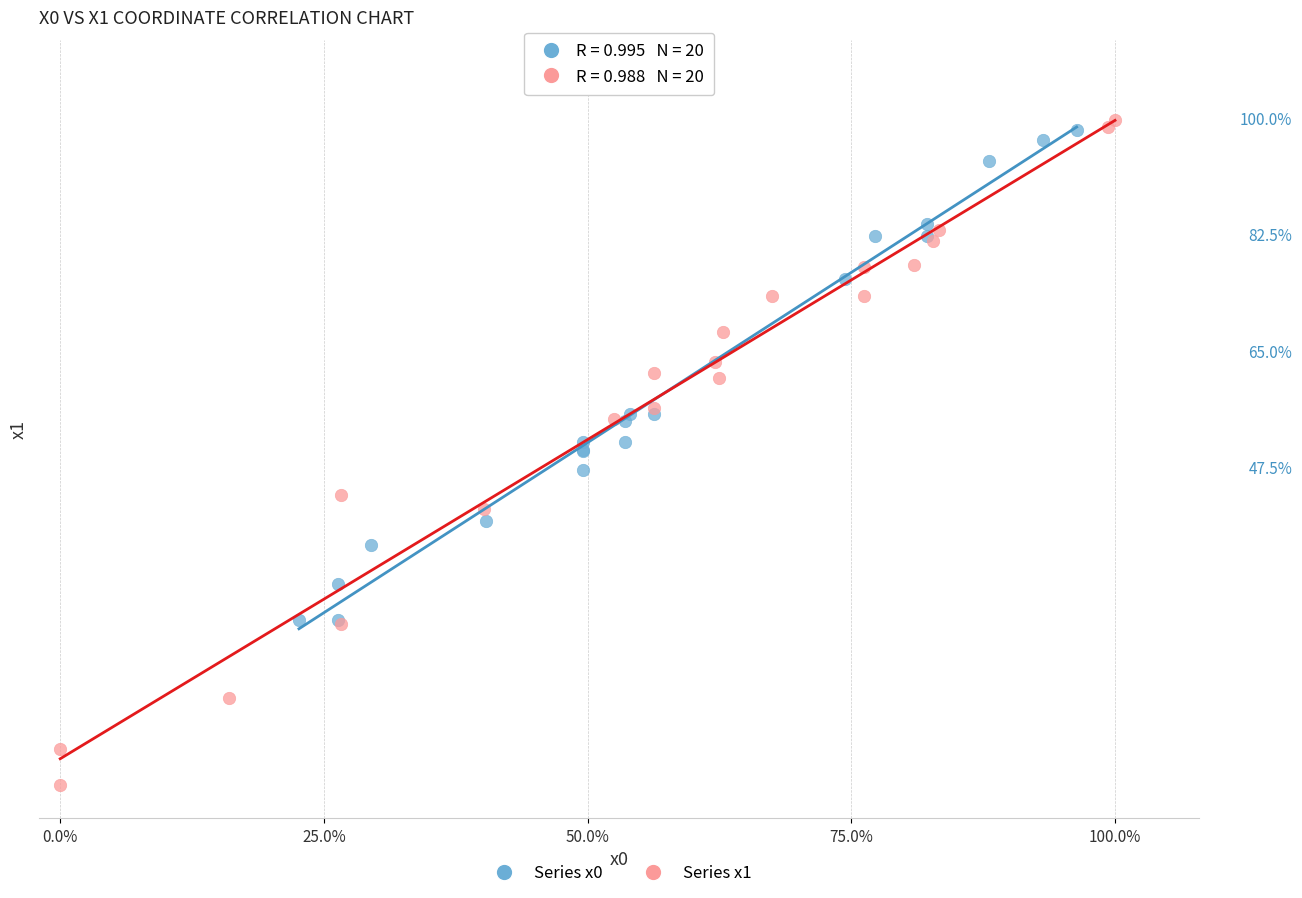

Which series has the largest Y range (max minus min)?

Series x1